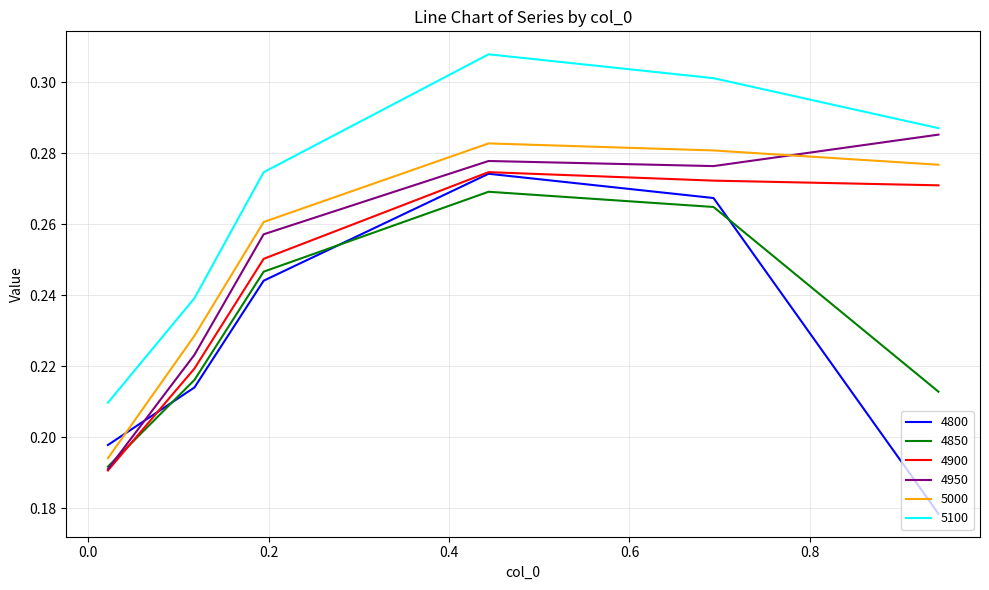

After their last crossing, which series has the higher values: 5000 or 4800?

5000